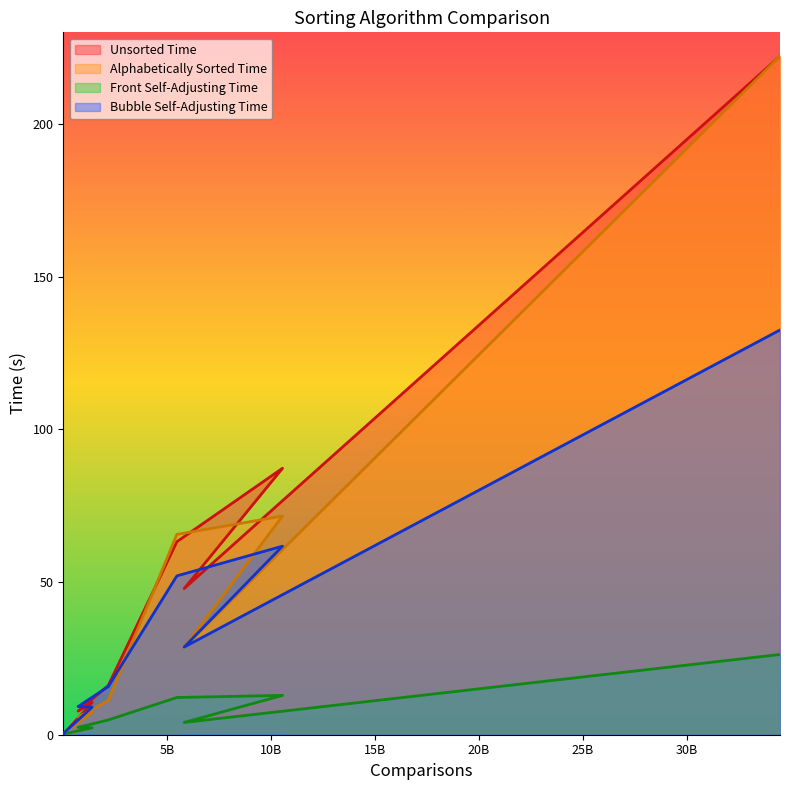

Reading right to left, what are all the values shown in this chart?

Unsorted Time: 222.2	47.9	87.3	63.2	16.1	7.7	10.5	0.7	0.0
Alphabetically Sorted Time: 222.2	28.6	71.6	65.6	11.2	5.8	7.3	0.8	0.0
Front Self-Adjusting Time: 26.3	4.0	12.9	12.2	4.8	2.4	2.3	0.3	0.0
Bubble Self-Adjusting Time: 132.5	28.7	61.7	52.0	15.8	9.2	9.0	0.9	0.0